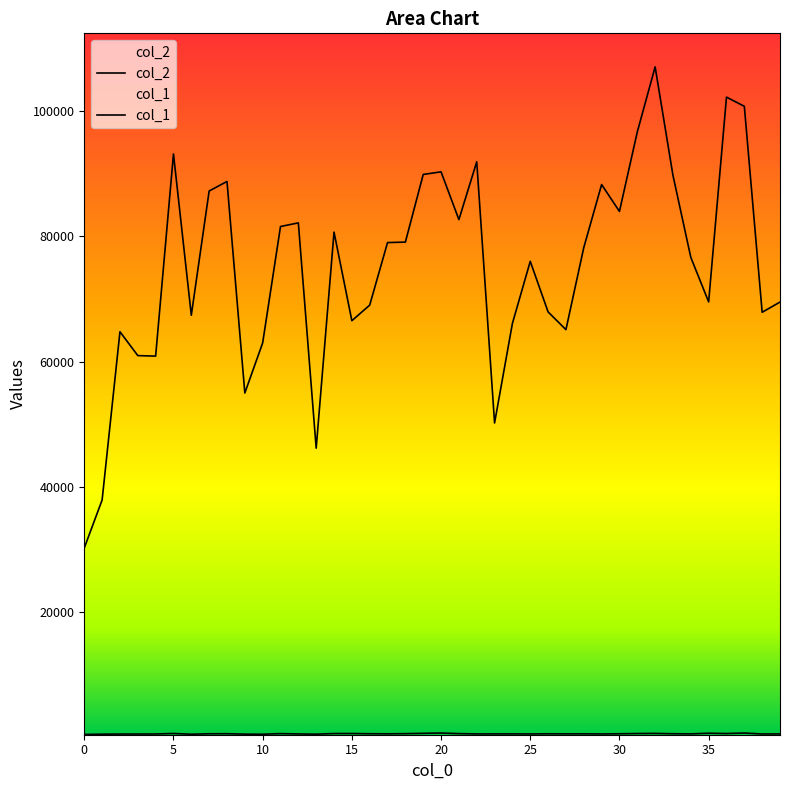

Which series changed the most between 13 and 38?

col_2